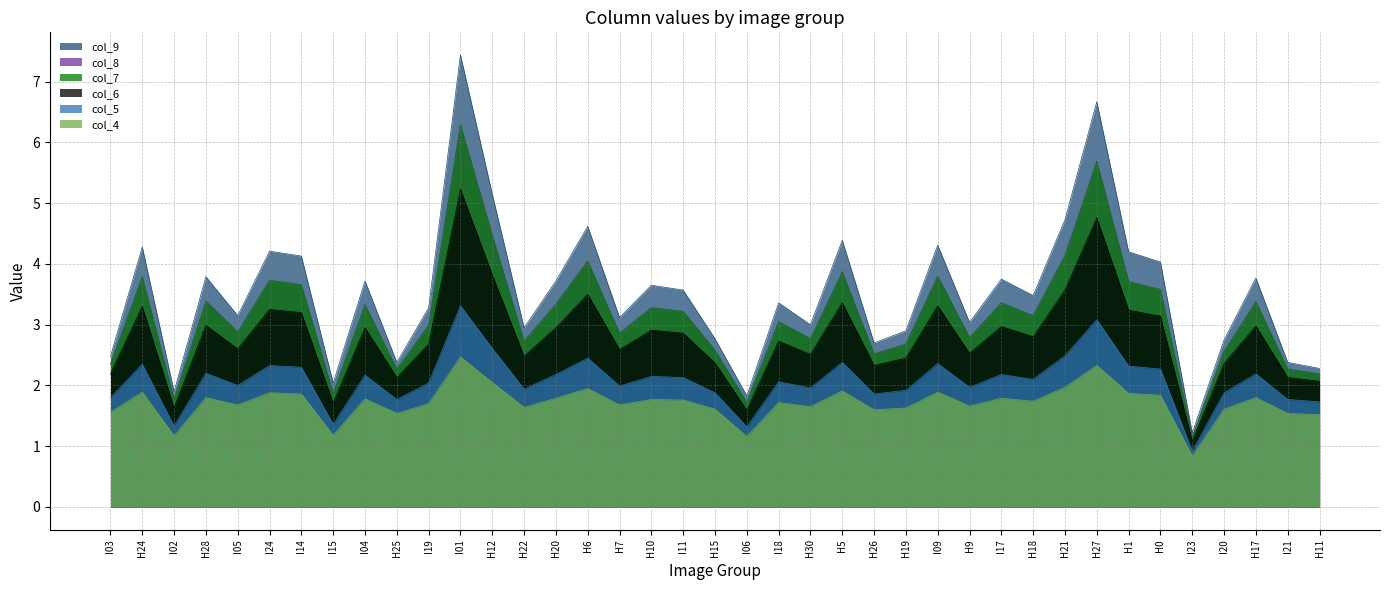

True or false: col_7 and col_8 cross at least once.

False